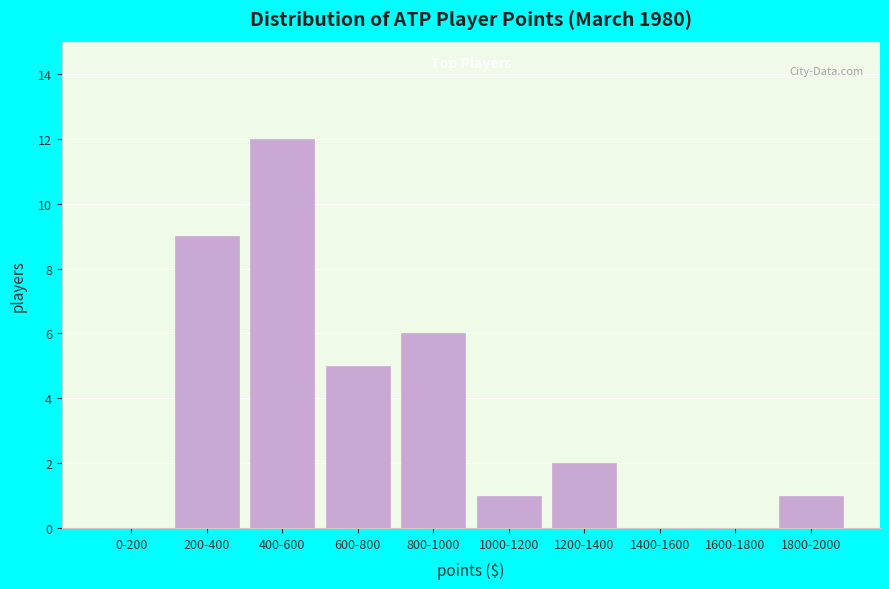

Reading right to left, what are all the values shown in this chart?

1800-2000=1	1600-1800=0	1400-1600=0	1200-1400=2	1000-1200=1	800-1000=6	600-800=5	400-600=12	200-400=9	0-200=0